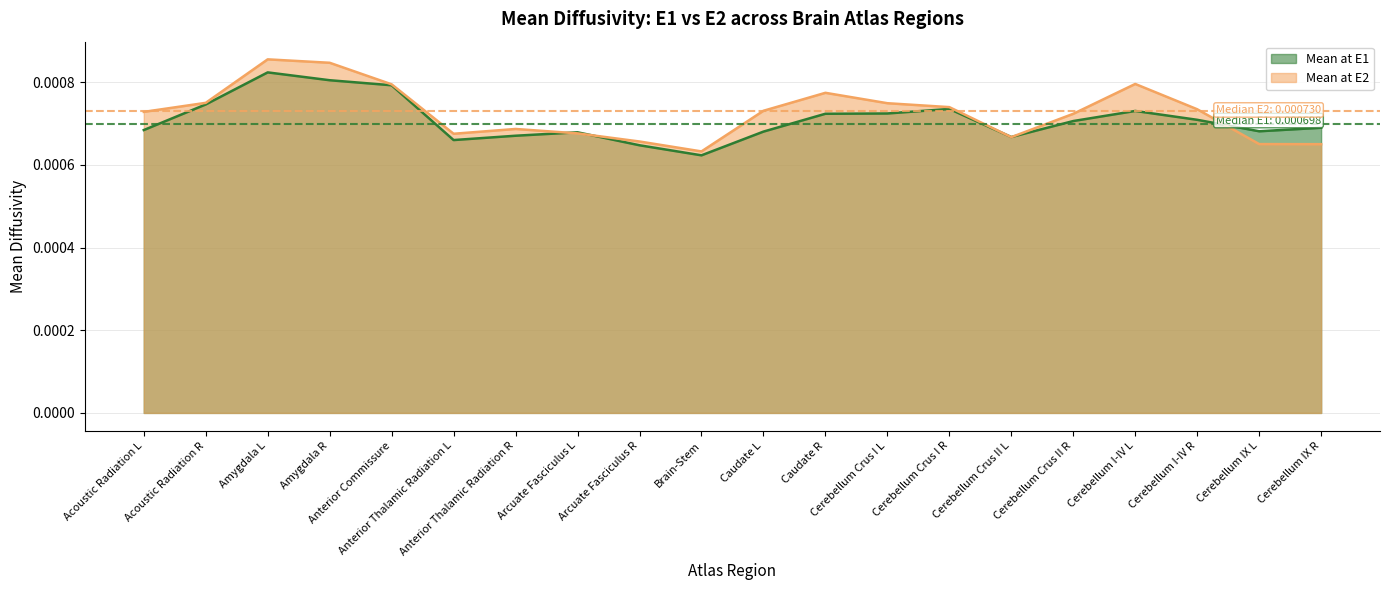

True or false: Mean at E1 has more than 0 interior local peaks.

True